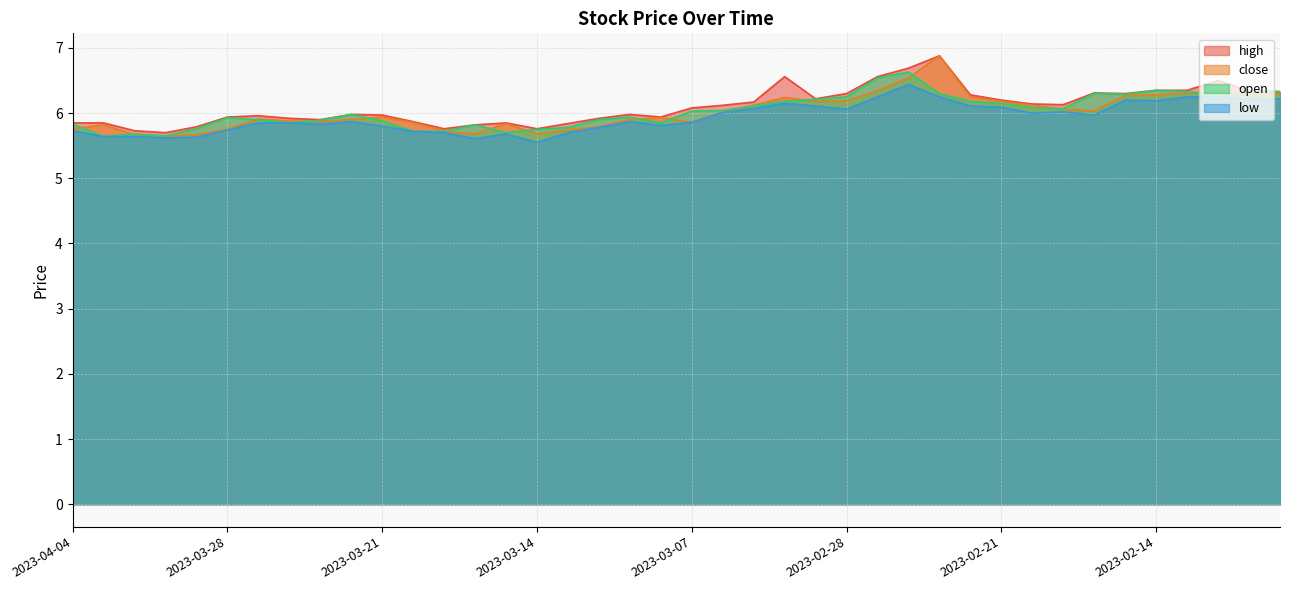

Does the chart have visible grid lines?

Yes